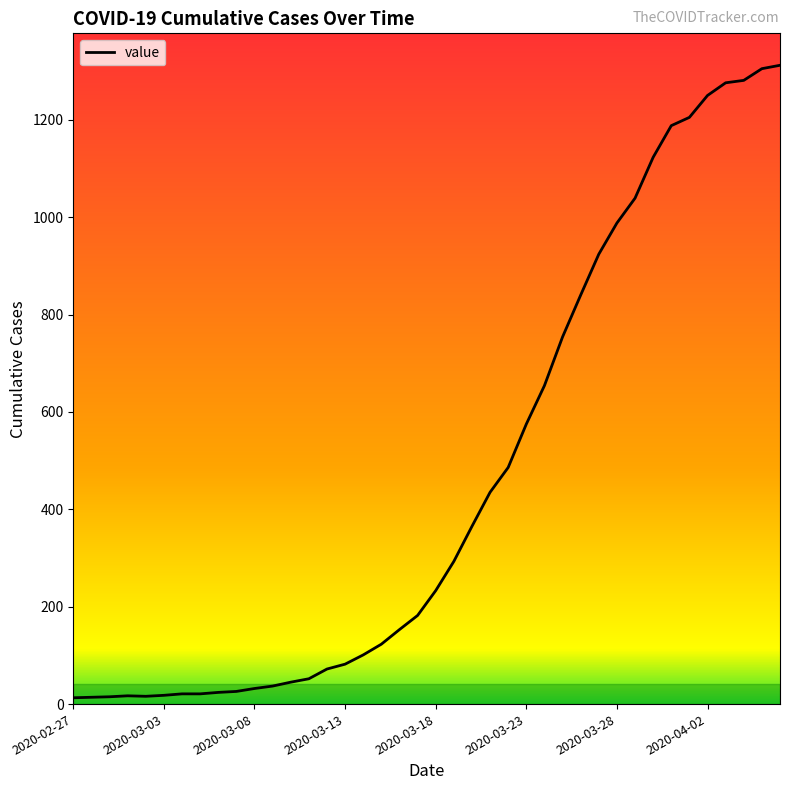

What is the maximum value shown in the chart?

1312